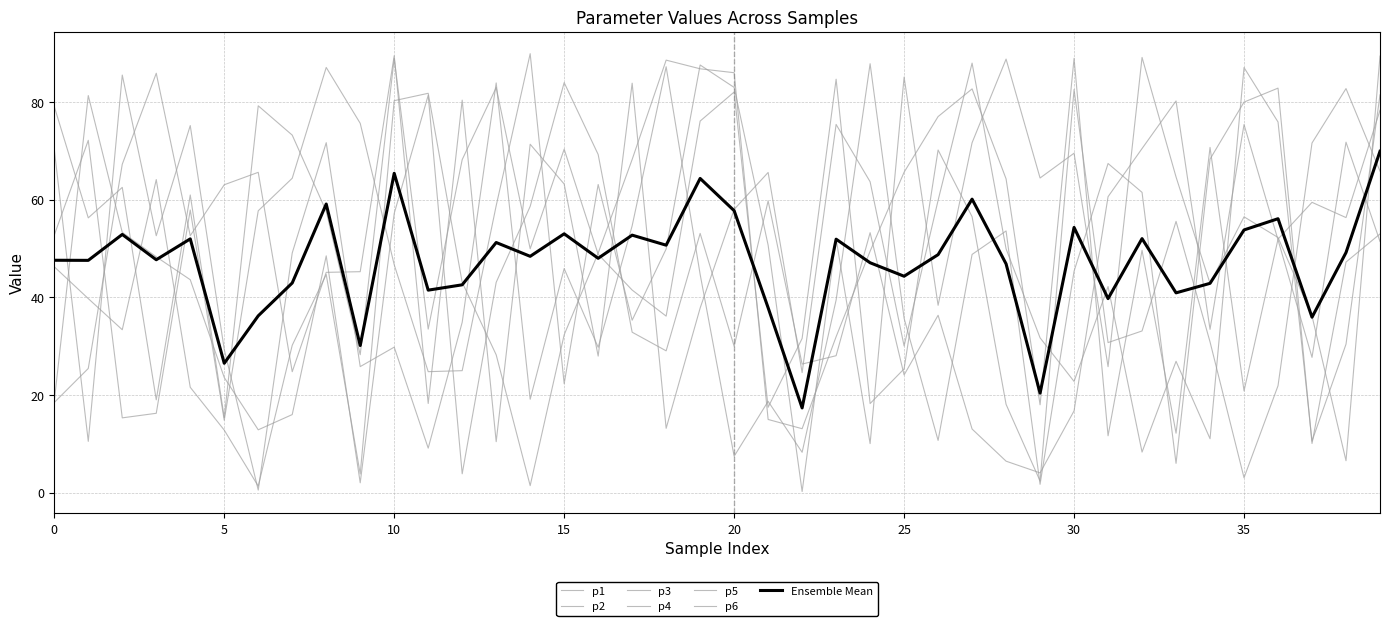

Reading left to right, extract all data points from this chart.

p1: 0=18.5	1=25.5	2=67.3	3=85.9	4=52.6	5=63.1	6=65.6	7=24.8	8=45.1	9=45.3	10=89.5	11=18.3	12=80.4	13=10.5	14=71.4	15=63.2	16=28.0	17=83.9	18=13.2	19=37.8	20=58.0	21=65.6	22=24.6	23=75.4	24=63.7	25=30.1	26=59.9	27=88.0	28=50.0	29=31.7	30=22.8	31=42.2	32=8.4	33=26.9	34=11.1	35=87.1	36=75.9	37=10.6	38=30.4	39=81.5
p2: 0=18.8	1=81.3	2=53.3	3=48.3	4=43.6	5=23.6	6=12.9	7=16.0	8=48.5	9=2.1	10=57.2	11=81.4	12=3.9	13=43.1	14=58.6	15=84.0	16=69.3	17=32.9	18=29.1	19=53.1	20=30.0	21=59.8	22=26.4	23=28.1	24=53.3	25=24.1	26=36.4	27=13.1	28=6.5	29=4.1	30=16.8	31=60.6	32=70.5	33=80.2	34=33.5	35=75.4	36=51.8	37=27.7	38=71.8	39=51.5
p3: 0=46.3	1=39.8	2=33.4	3=64.1	4=21.6	5=12.9	6=1.4	7=30.2	8=44.7	9=3.9	10=80.3	11=81.8	12=43.1	13=28.3	14=1.5	15=32.4	16=49.1	17=68.2	18=88.6	19=86.8	20=86.0	21=15.0	22=13.1	23=32.0	24=49.5	25=65.6	26=77.0	27=82.7	28=64.3	29=18.0	30=88.9	31=11.7	32=49.6	33=12.2	34=70.7	35=20.9	36=51.9	37=59.5	38=56.3	39=78.3
p4: 0=52.8	1=72.2	2=15.4	3=16.3	4=57.9	5=14.9	6=57.7	7=64.4	8=87.1	9=75.6	10=46.7	11=24.8	12=25.0	13=58.8	14=89.9	15=22.3	16=63.1	17=35.3	18=49.9	19=87.6	20=83.0	21=50.7	22=0.3	23=52.0	24=10.1	25=85.1	26=38.4	27=71.7	28=88.8	29=64.4	30=69.5	31=25.8	32=89.1	33=64.7	34=42.9	35=56.5	36=52.3	37=36.2	38=6.6	39=89.4
p5: 0=70.3	1=10.6	2=85.5	3=52.6	4=75.2	5=29.4	6=0.6	7=49.1	8=71.7	9=25.9	10=29.8	11=9.2	12=34.9	13=83.9	14=19.2	15=45.9	16=29.8	17=54.7	18=87.2	19=44.7	20=7.5	21=18.8	22=8.3	23=39.5	24=87.8	25=35.7	26=10.7	27=48.8	28=53.6	29=1.8	30=45.4	31=67.4	32=61.5	33=6.0	34=68.3	35=80.0	36=82.8	37=10.1	38=47.2	39=53.0
p6: 0=79.1	1=56.3	2=62.5	3=19.1	4=61.0	5=15.4	6=79.2	7=73.2	8=57.6	9=28.3	10=89.0	11=33.5	12=68.2	13=83.0	14=50.0	15=70.4	16=48.8	17=41.5	18=36.2	19=76.1	20=82.0	21=17.5	22=31.6	23=84.7	24=18.3	25=25.4	26=70.2	27=56.5	28=18.1	29=2.4	30=82.6	31=30.8	32=33.1	33=55.6	34=30.9	35=3.1	36=21.9	37=71.6	38=82.7	39=65.9